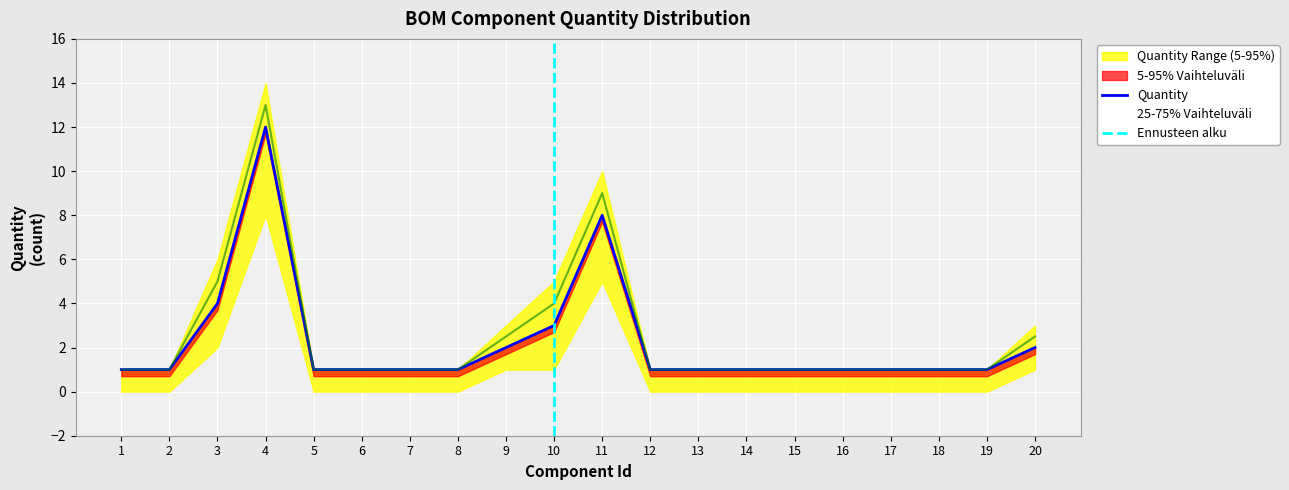

What is the sum of the Quantity_upper values at 3 and 7?

6.0